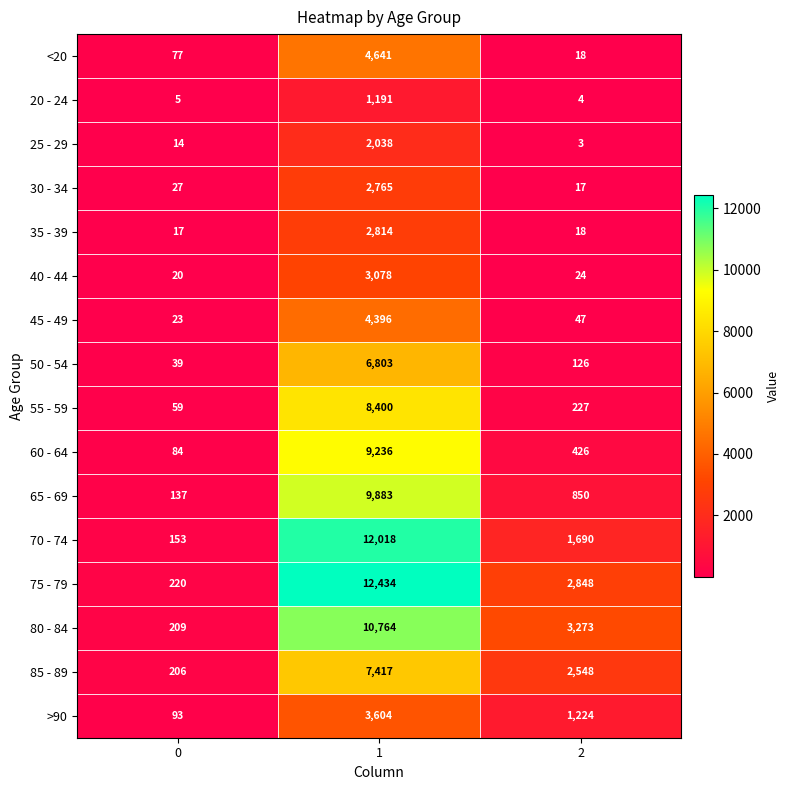

Which series has the largest range (max minus min)?

75 - 79